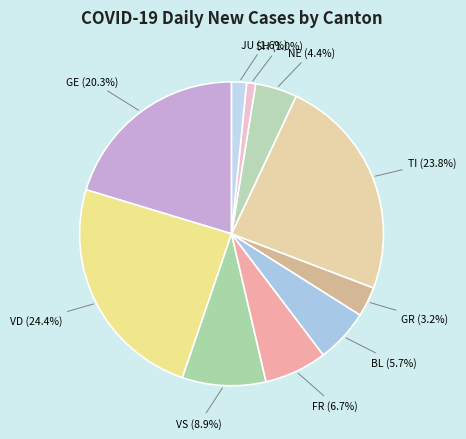

How many segments does this pie chart have?

10